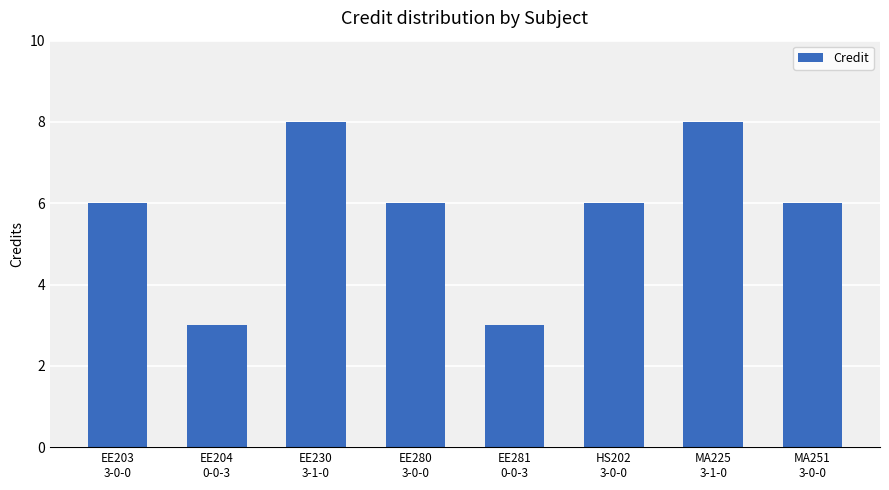

The chart shows a value of 3 at EE204
0-0-3. True or false?

True